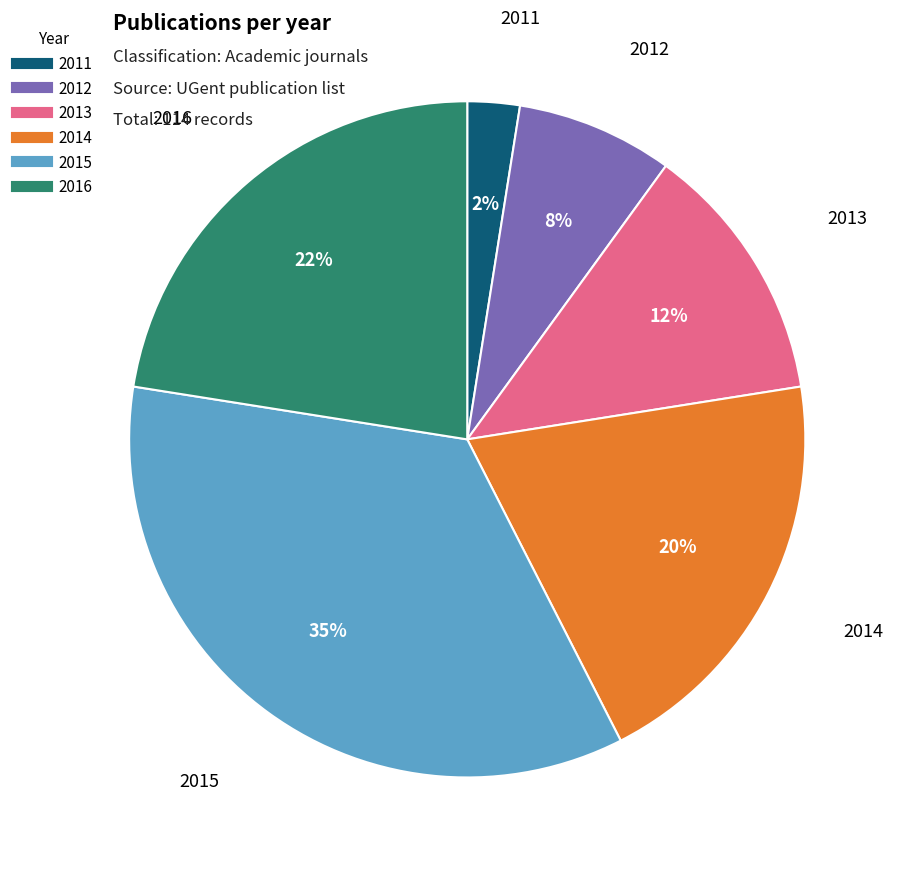

Which slice is the smallest?

2011